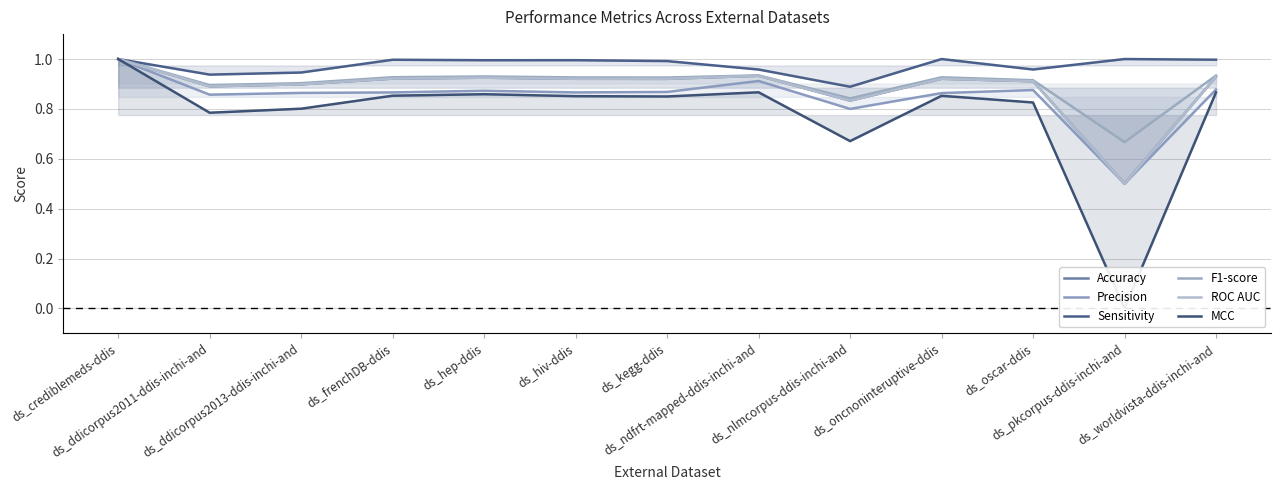

Read the F1-score value at ds_kegg-ddis.

0.9